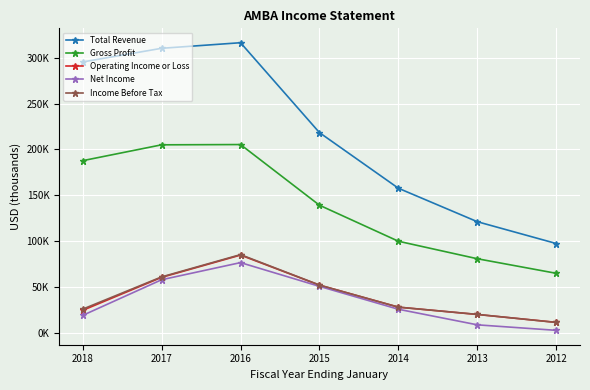

Does the chart have visible grid lines?

Yes